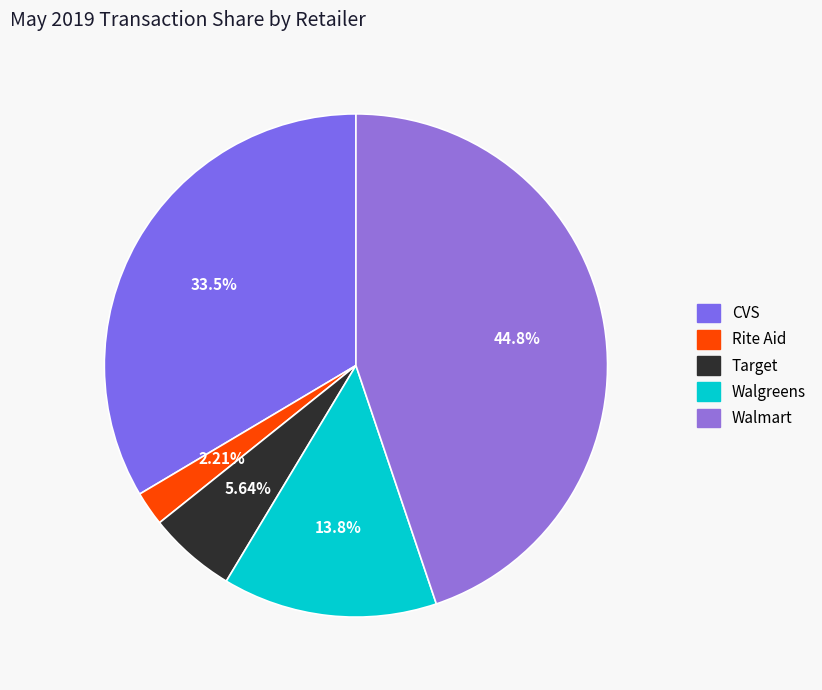

Does Walmart represent more than half of the total?

No